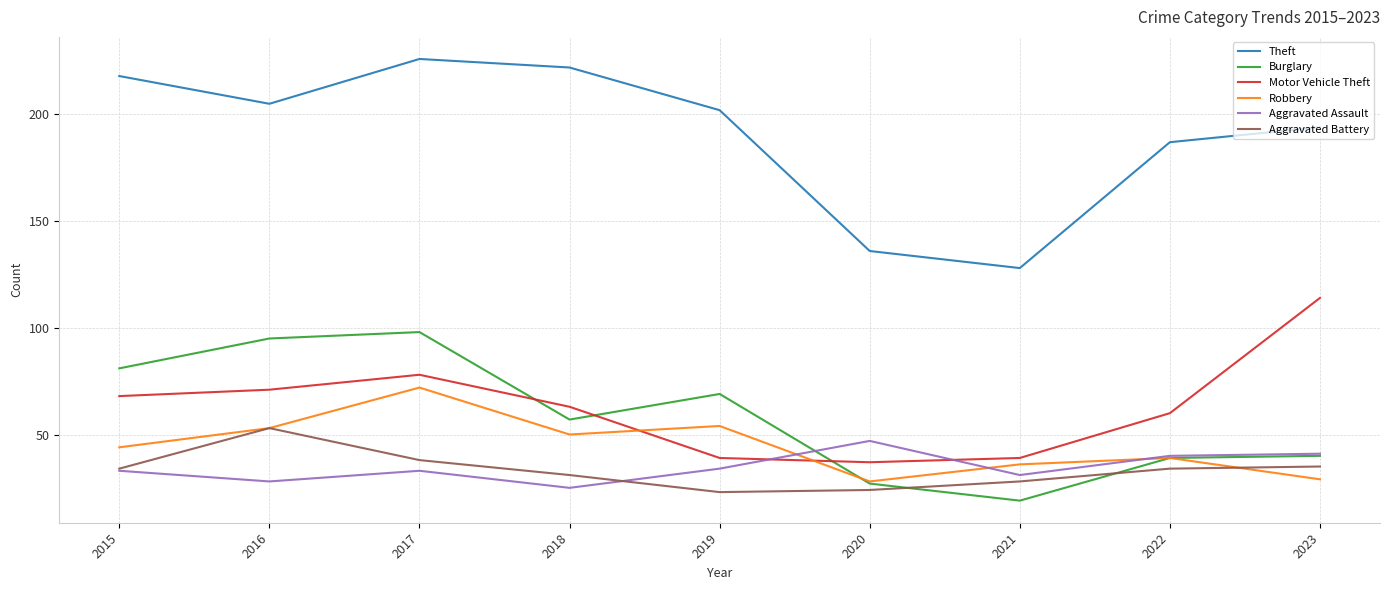

Which category has the lowest value across all series?

2021